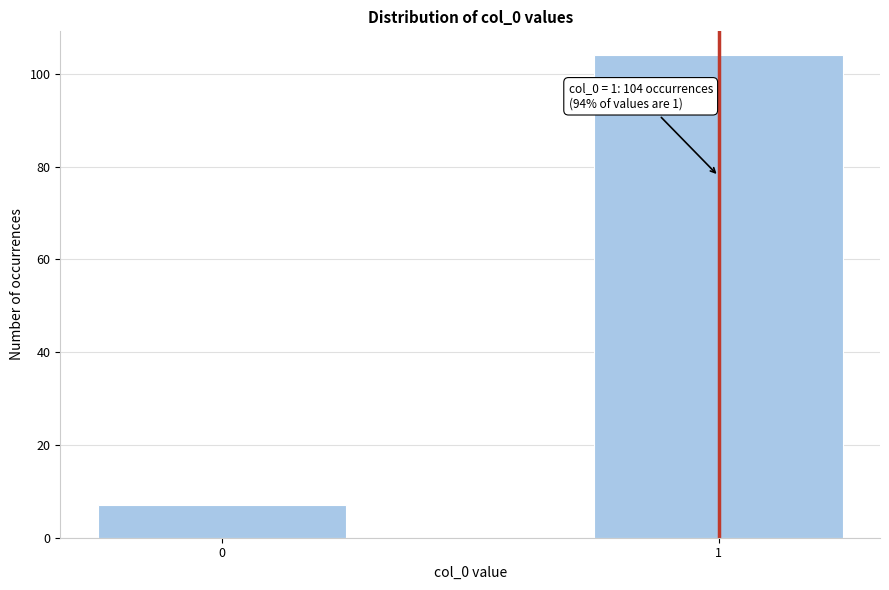

Reading left to right, extract all data points from this chart.

7	104